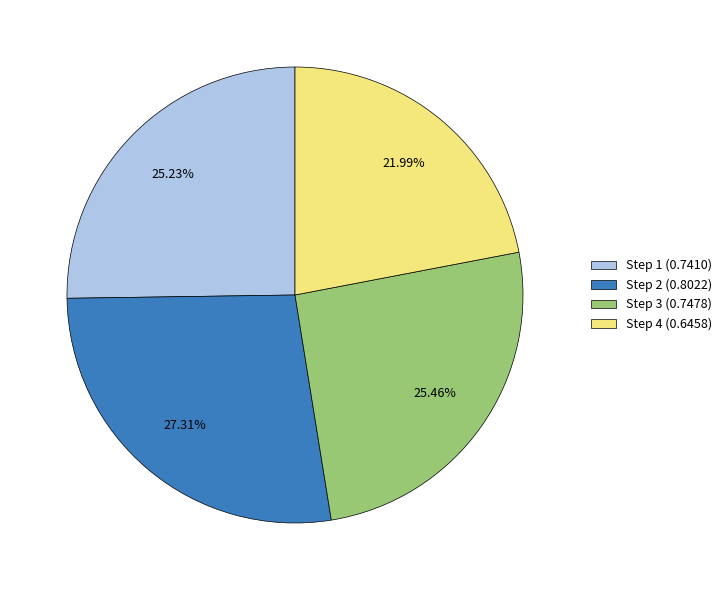

Between Step 2 (0.8022) and Step 1 (0.7410), which is larger?

Step 2 (0.8022)